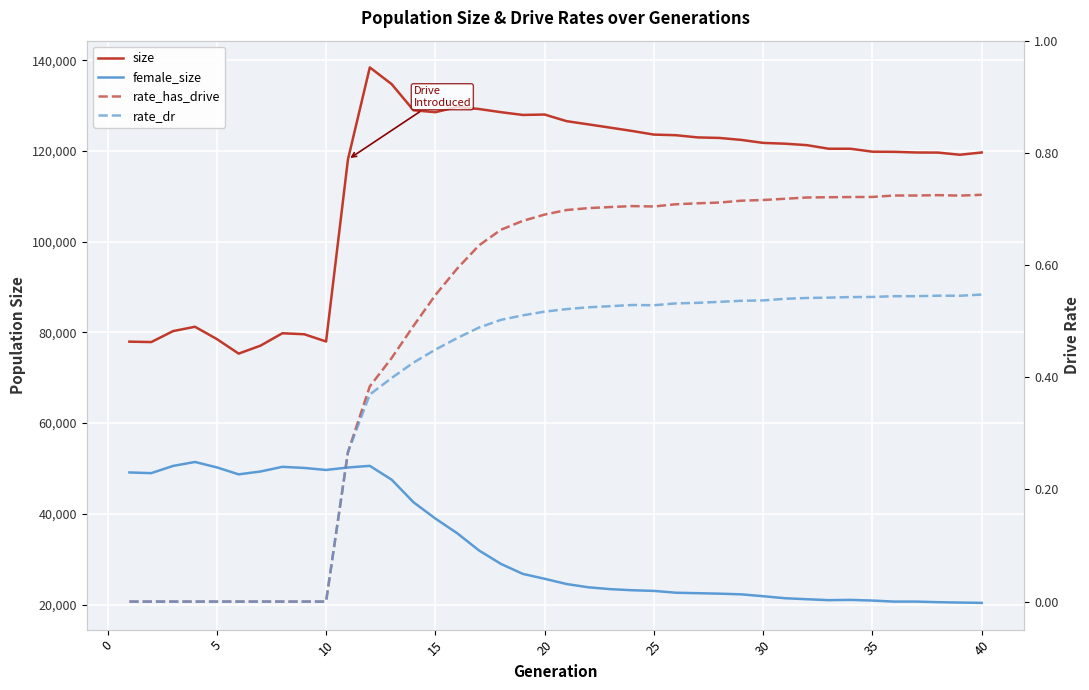

True or false: rate_has_drive and rate_dr intersect in this chart.

False